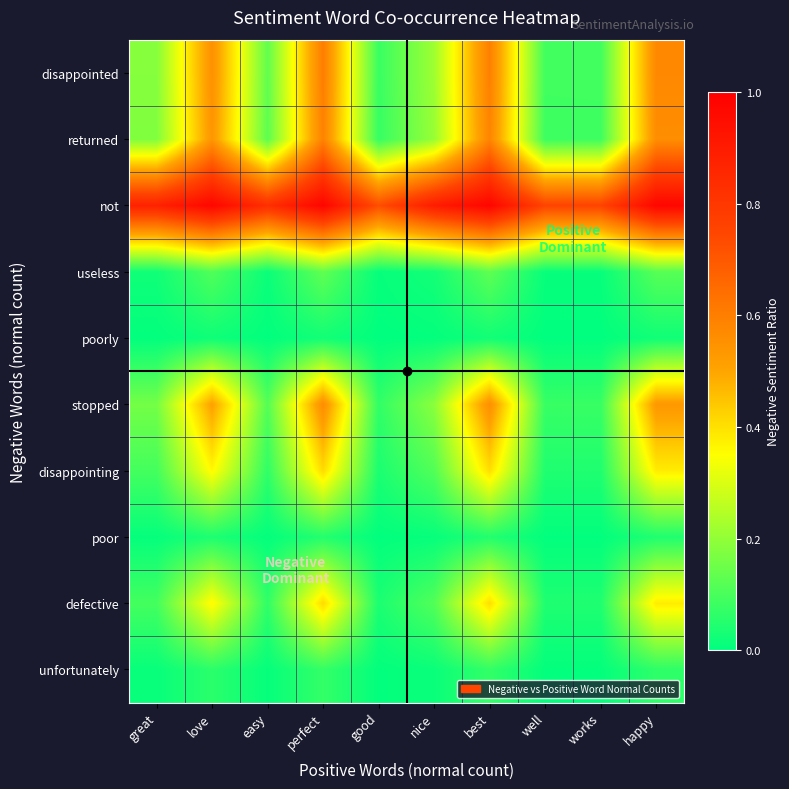

Which series has the widest spread of values?

disappointed